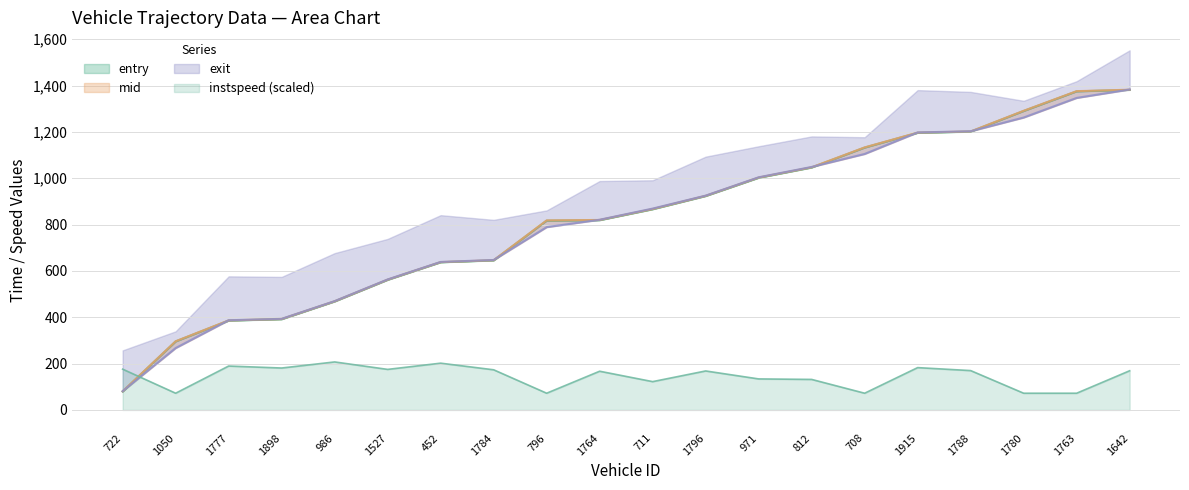

What is the label of the 14th point from the left?

812